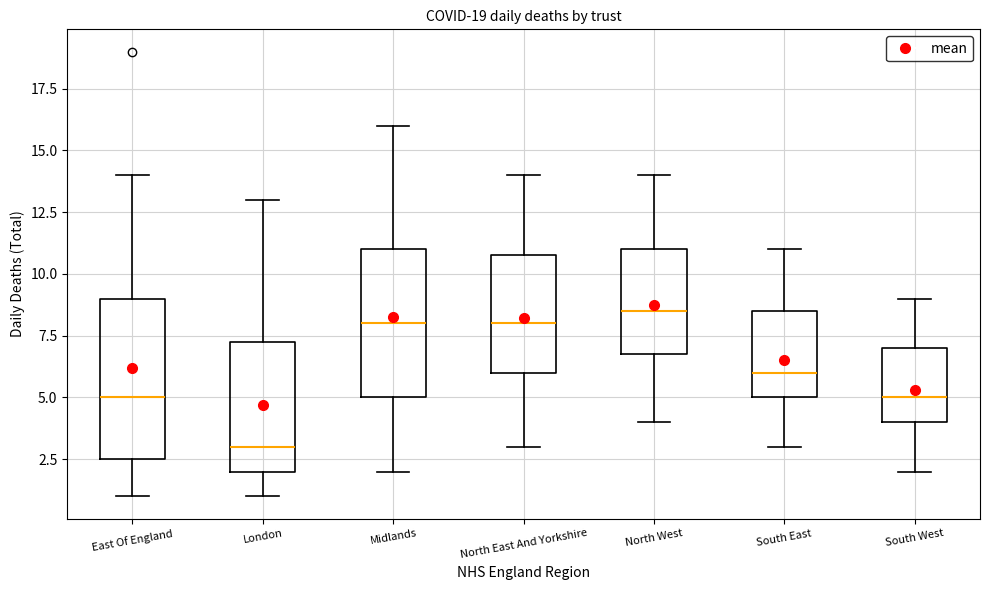

Where does the upper whisker of the box for South East end on the y-axis? The values are not printed on the chart, so give them approximately, as read against the axis.

11.0